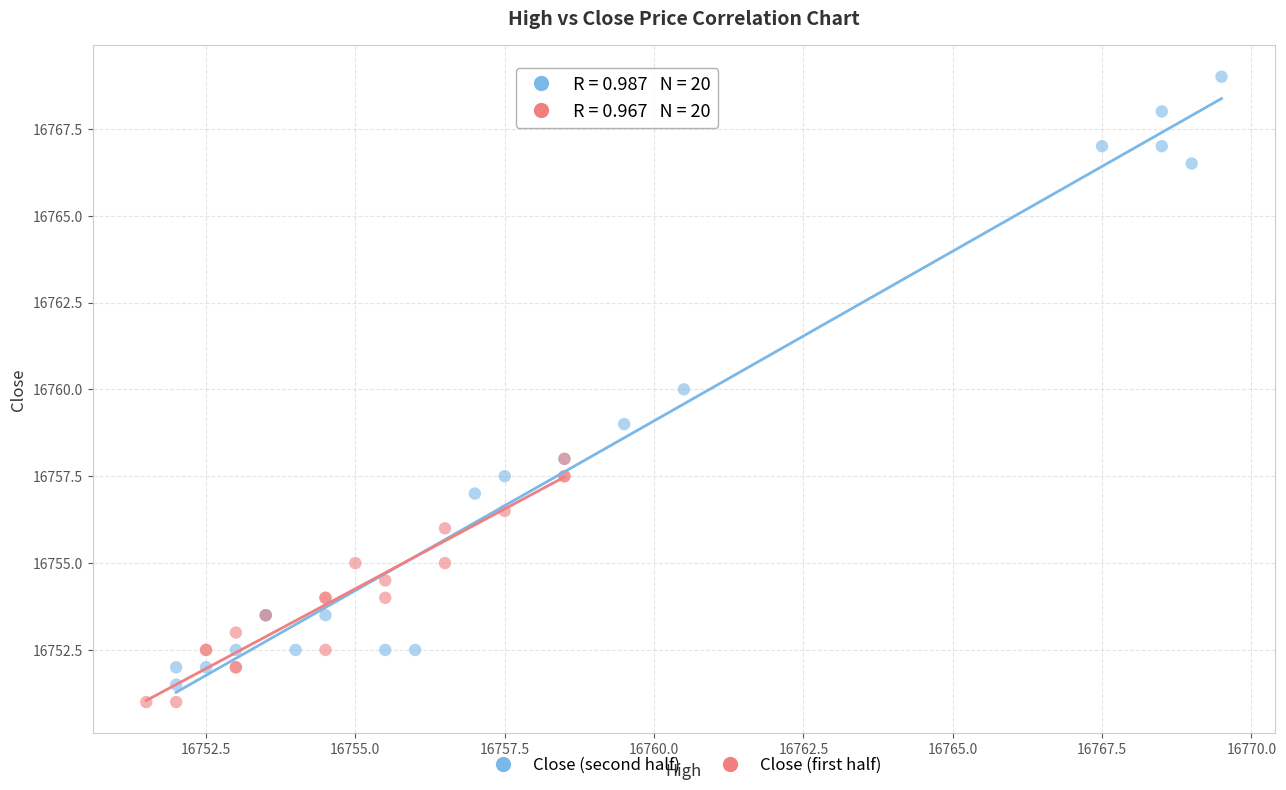

Which series reaches the maximum Y coordinate?

Close (second half)